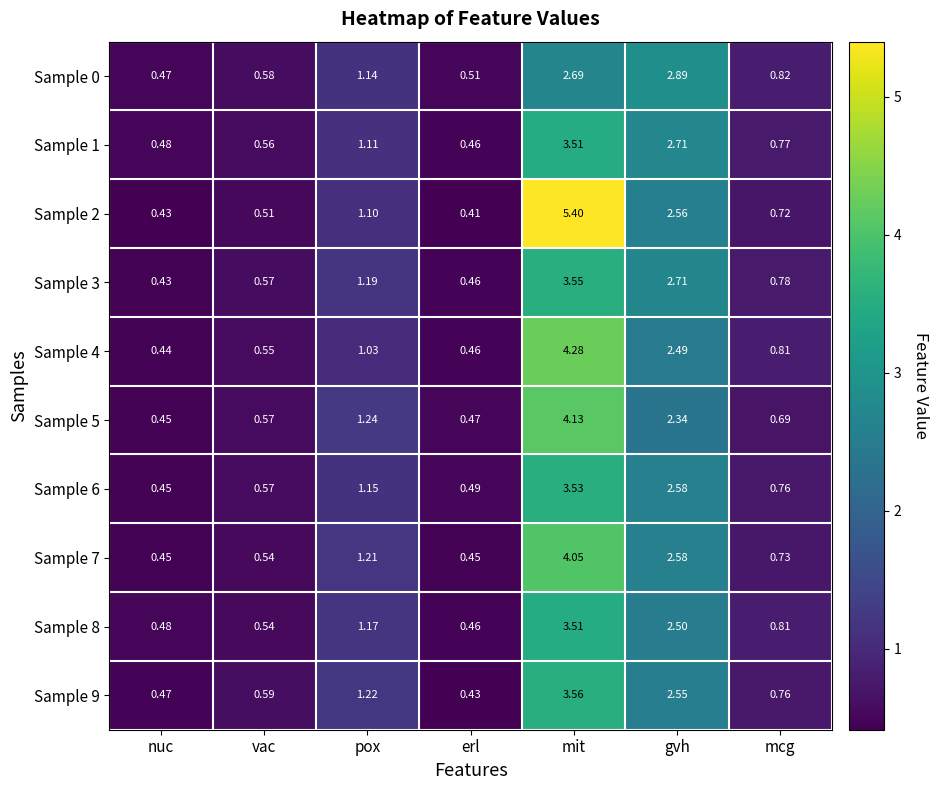

Rank the categories by Sample 5 value from highest to lowest.

mit, gvh, pox, mcg, vac, erl, nuc